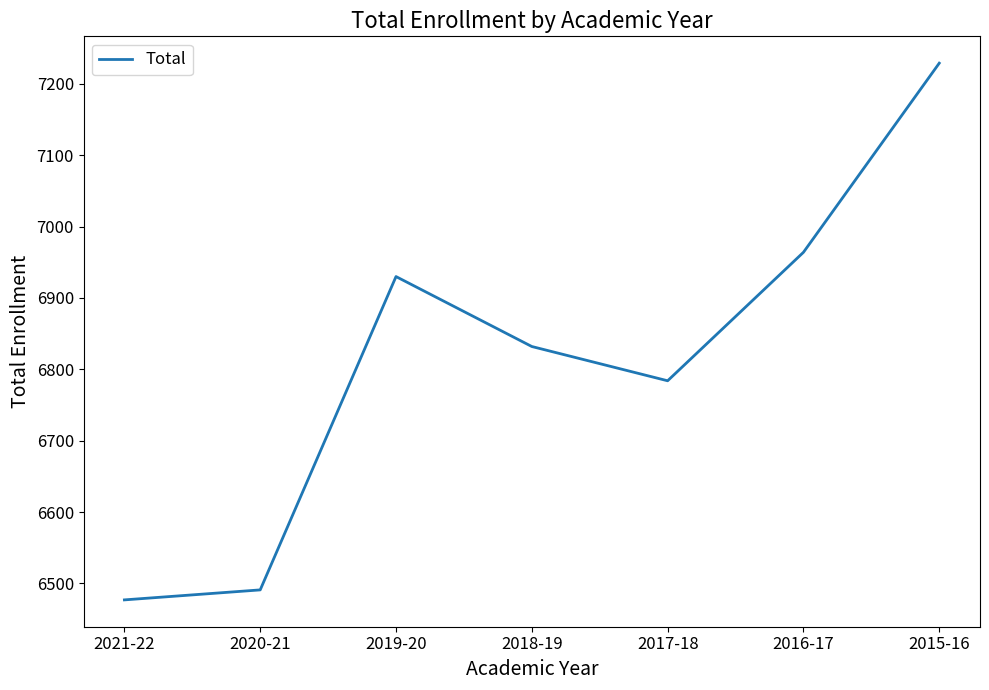

Which has a higher value, 2021-22 or 2015-16?

2015-16